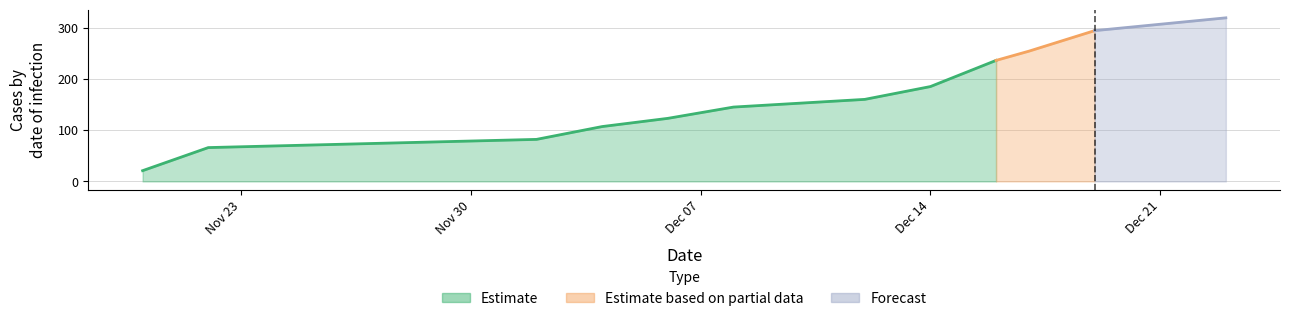

What is the greatest value displayed?

319